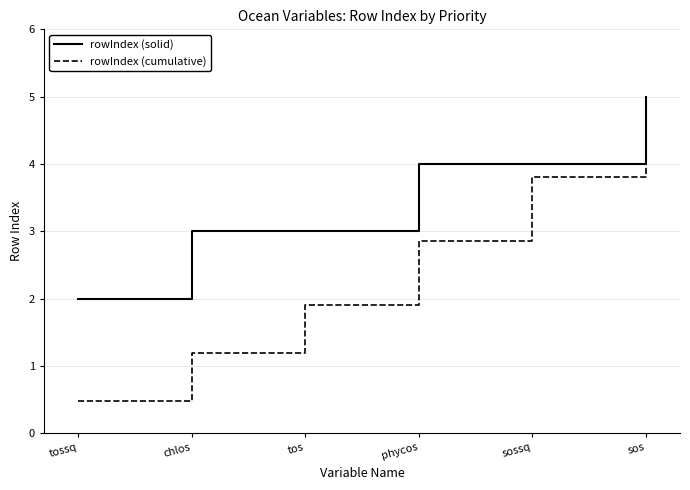

What is the average value of the rowIndex (solid) series?

3.5